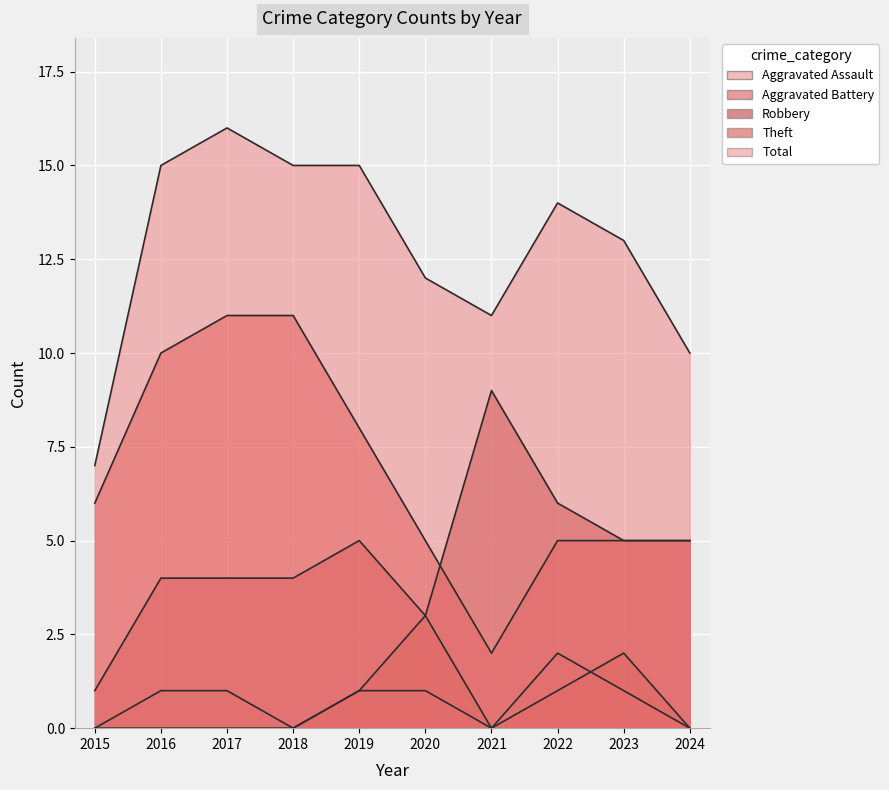

Which label corresponds to the smallest value in the chart?

2015